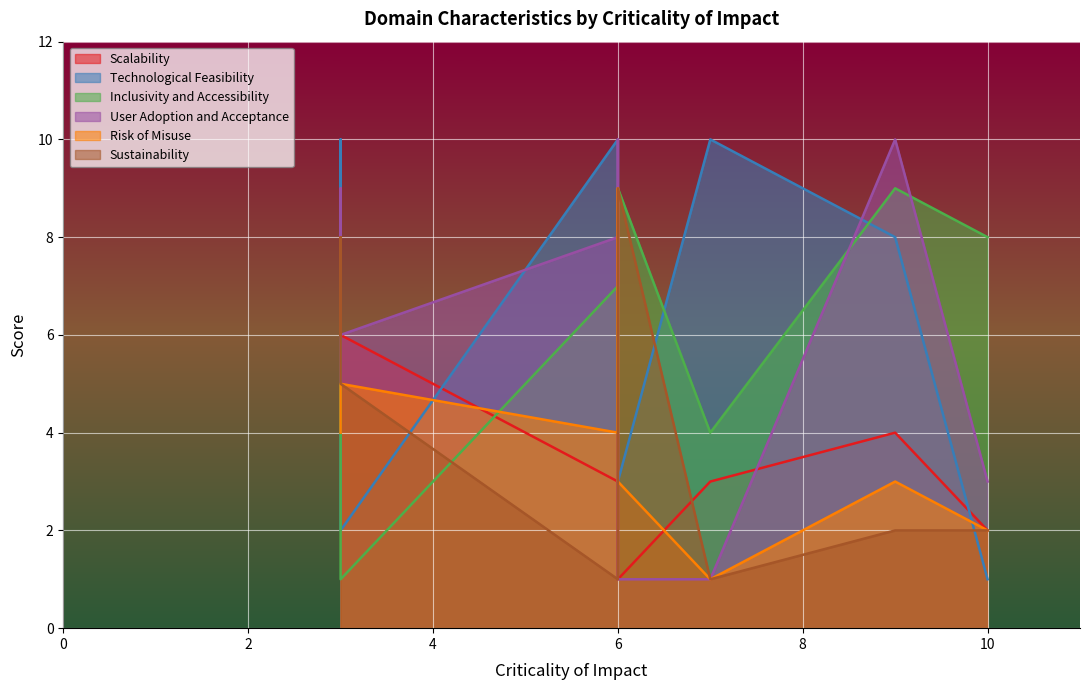

The Risk of Misuse series shows 3 at Defense & Military. True or false?

False